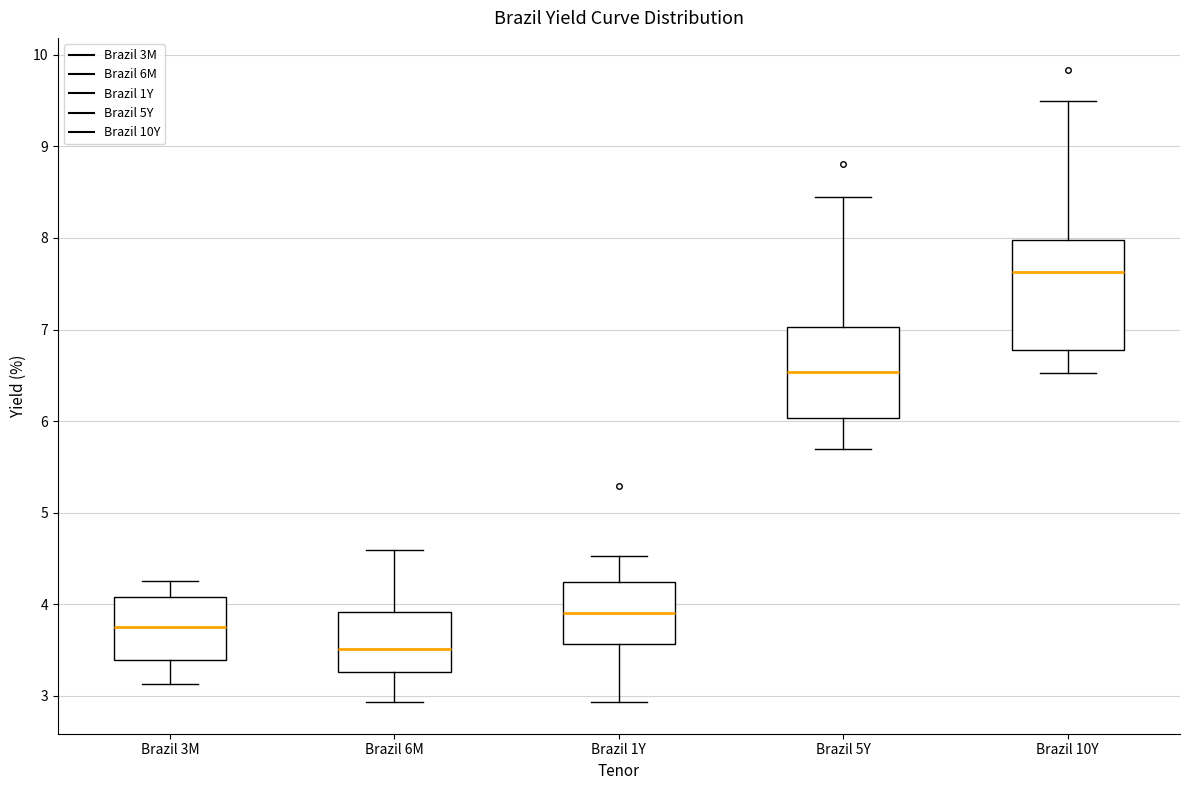

Where is the upper edge of the box for Brazil 3M on the y-axis? The values are not printed on the chart, so give them approximately, as read against the axis.

4.1